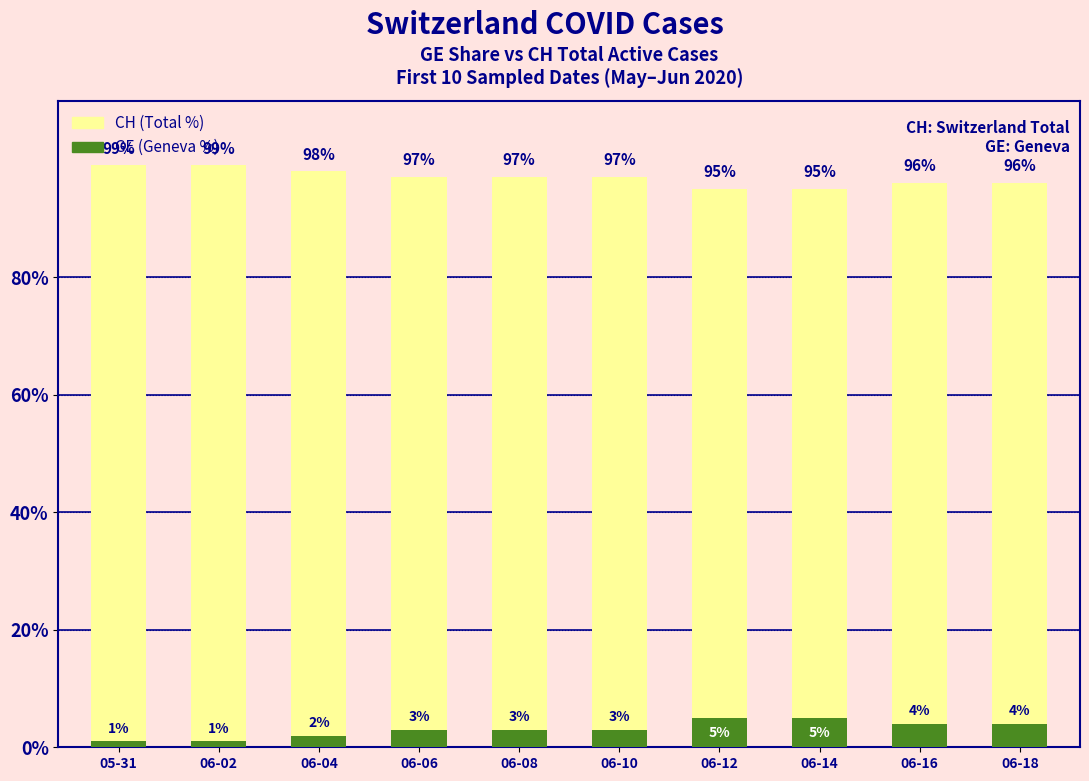

What position from the left is 06-08?

5